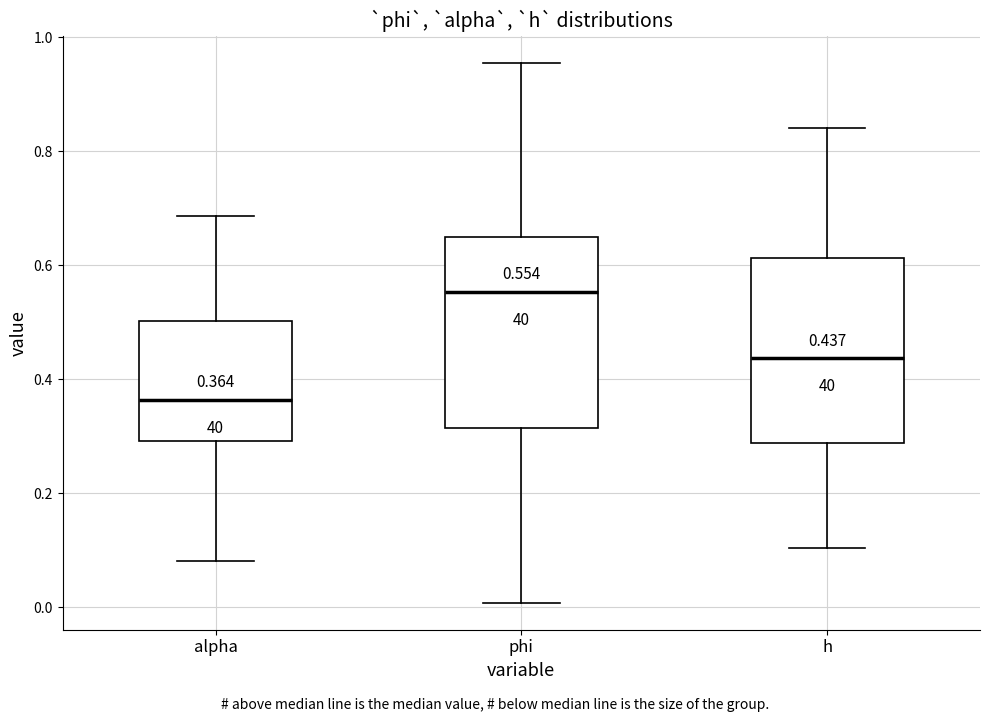

Which box has the highest median line?

phi